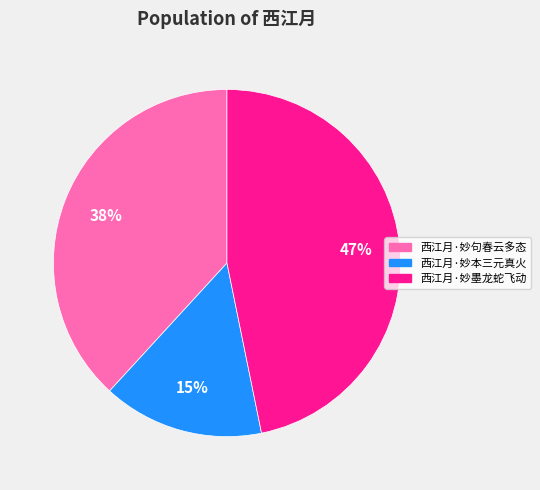

Which has a higher value, 西江月·妙句春云多态 or 西江月·妙墨龙蛇飞动?

西江月·妙墨龙蛇飞动